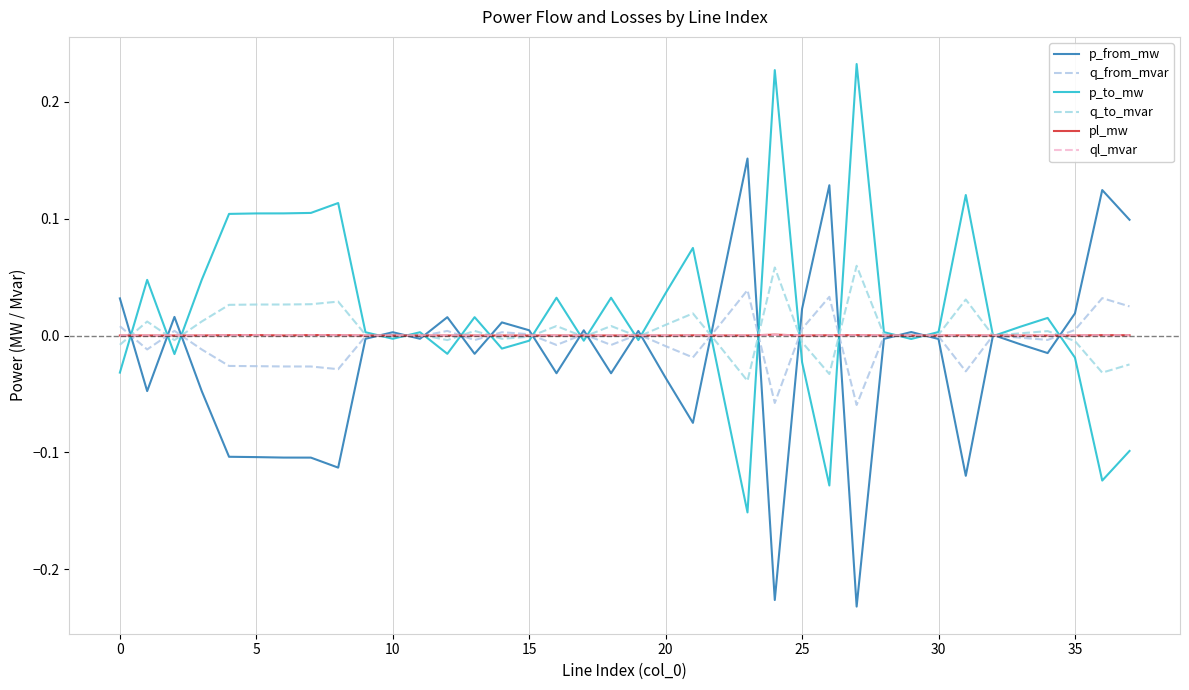

What is the label of the 11th point from the right?

27